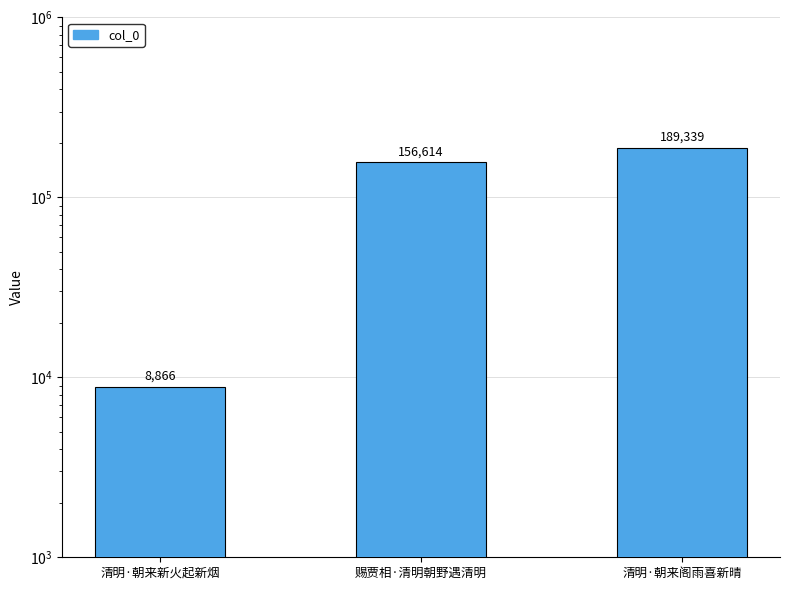

What is the value of the 3rd bar from the left?

189339